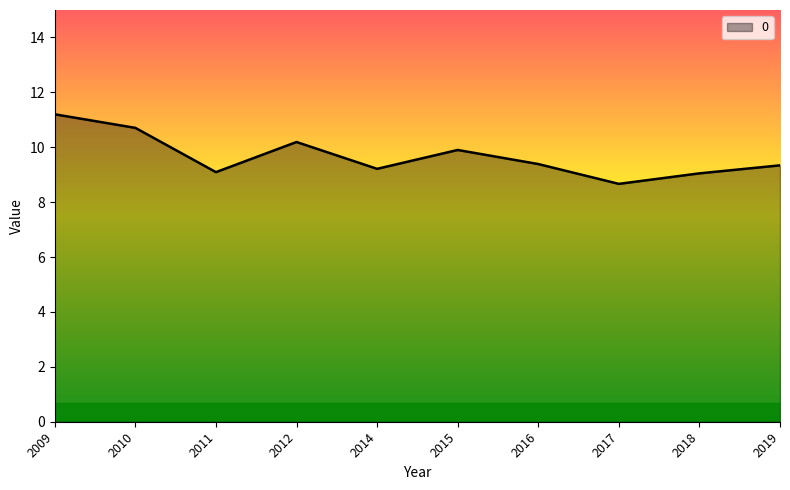

What is the difference between the values at 2010 and 2018?

1.7